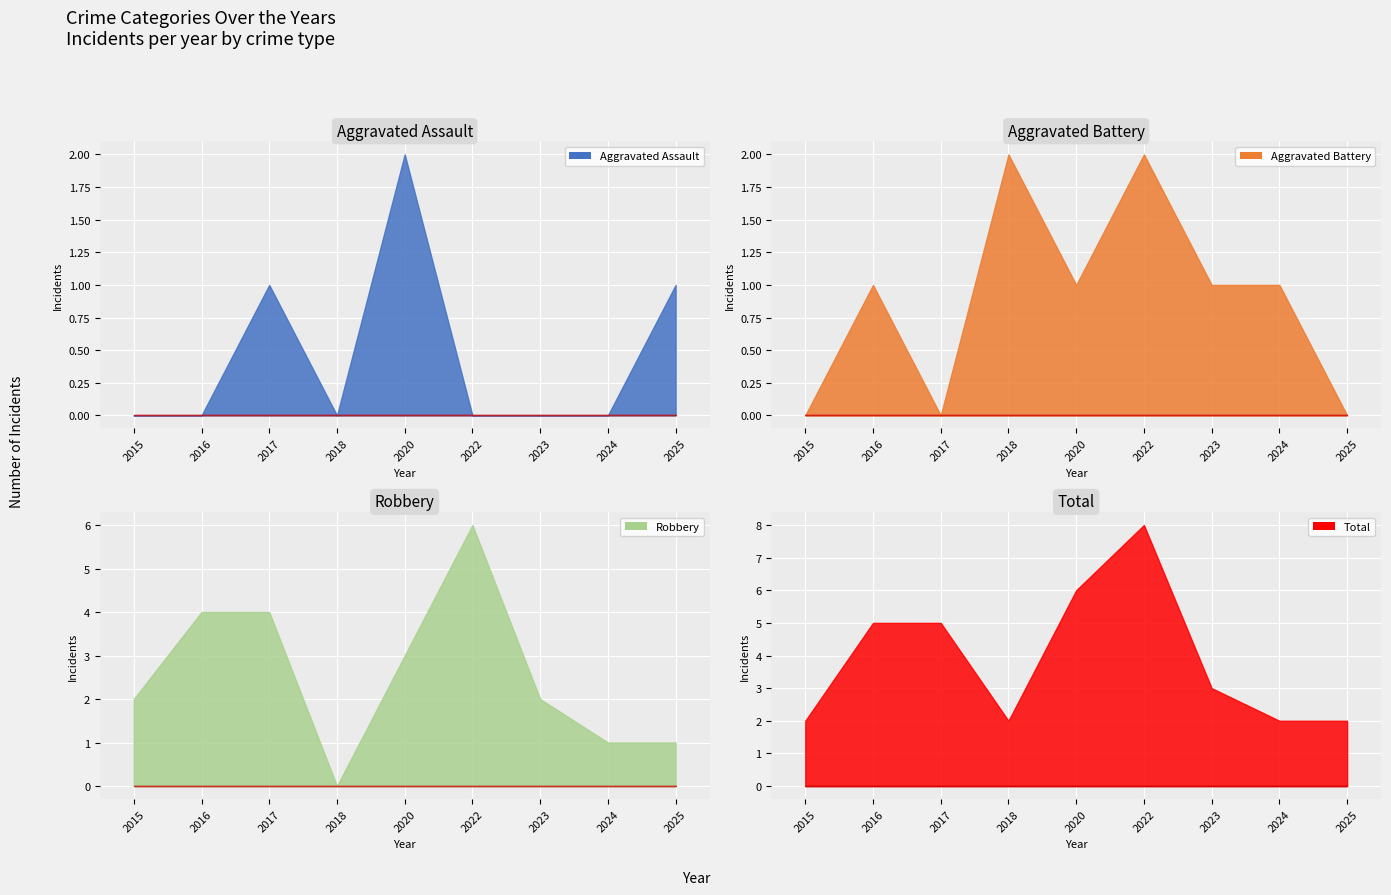

Count the Total values in the range 2 to 5.

7